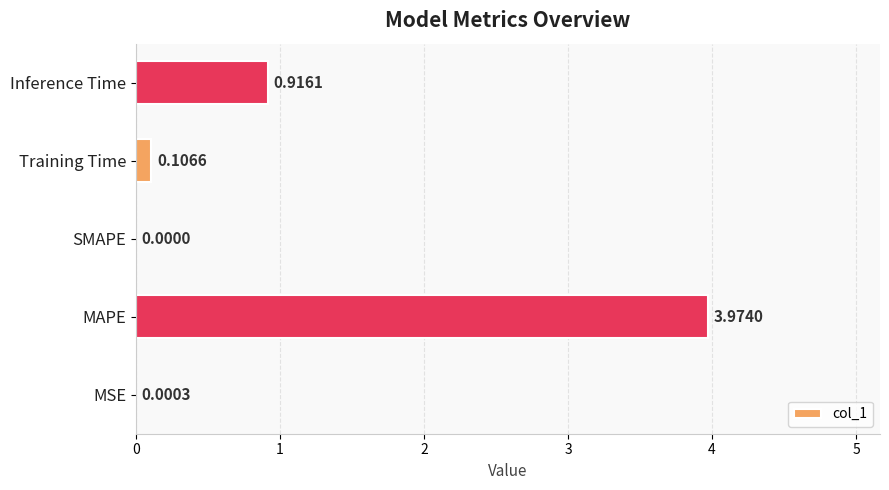

Where is the data nearest to the value 1?

Inference Time